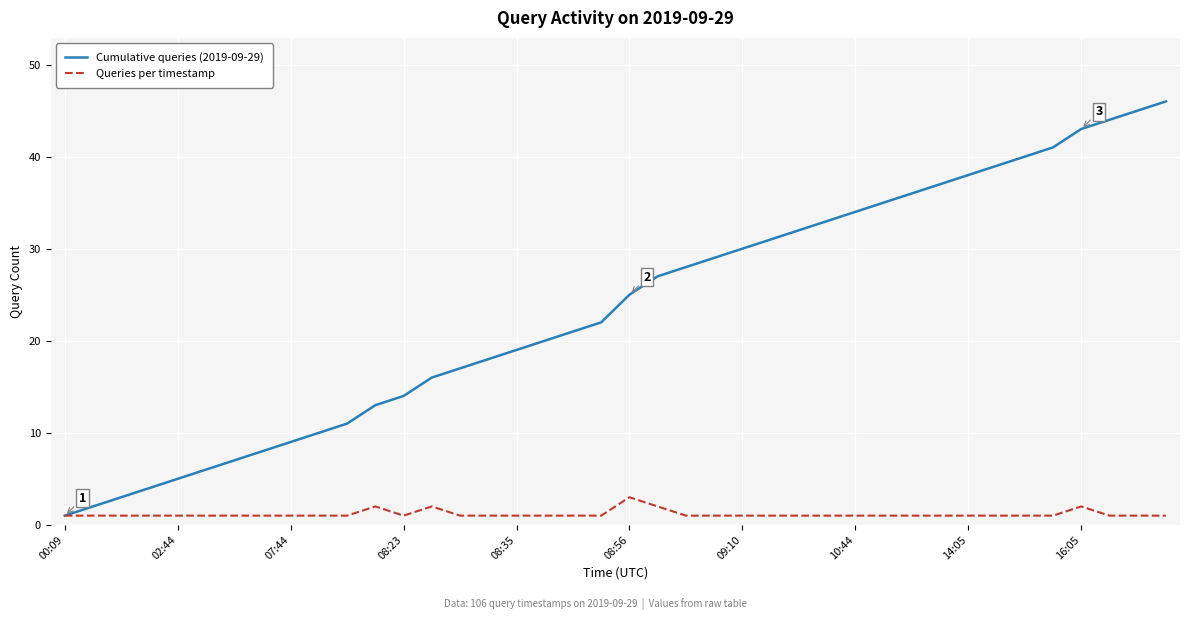

What is the smallest value displayed?

1